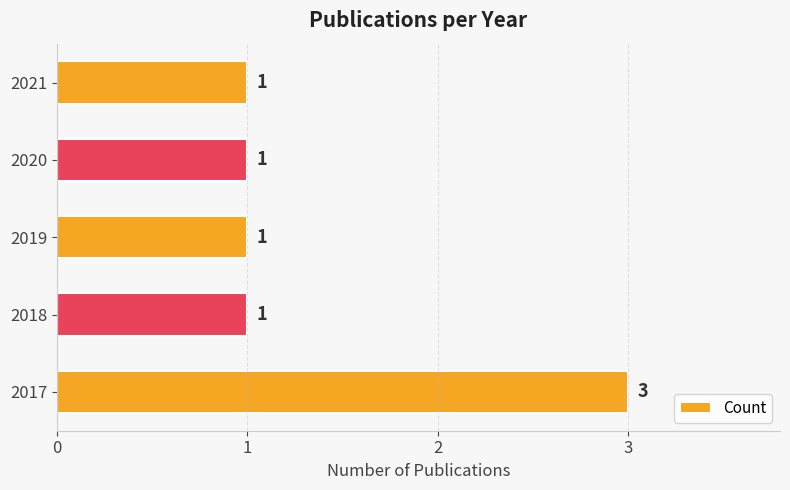

Count the number of values greater than 1.

1